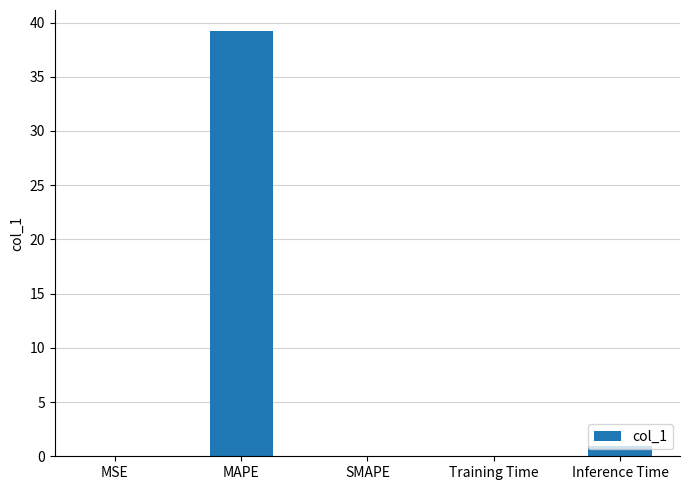

How many categories are shown in the chart?

5